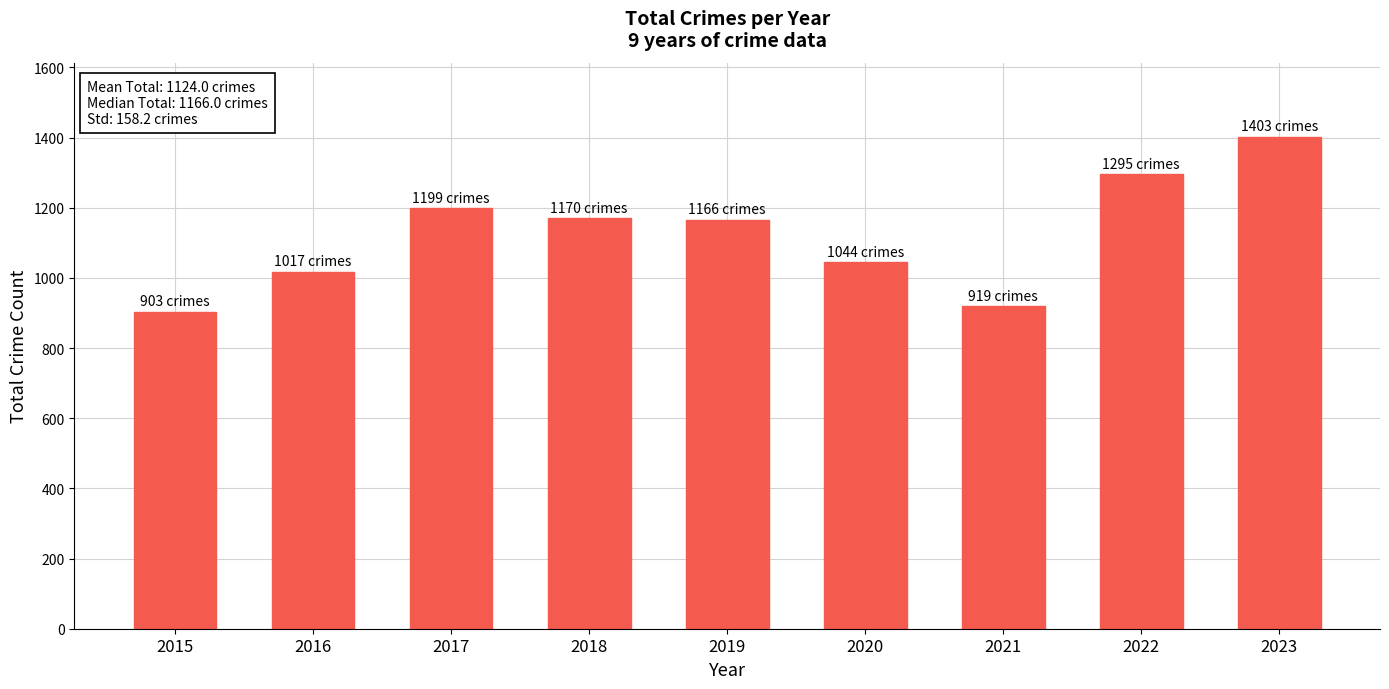

At which category does the chart reach its peak across all series?

2023